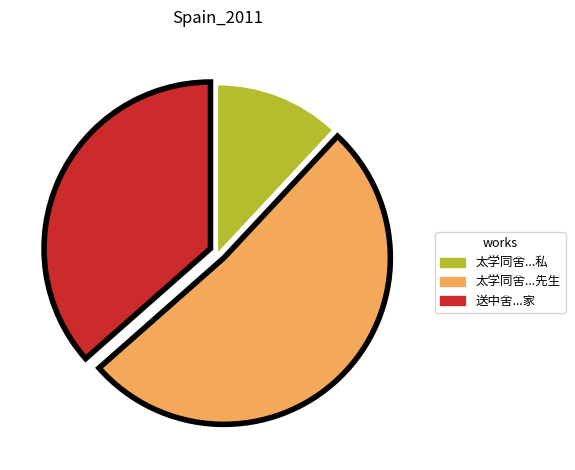

Does any single category account for the majority?

Yes